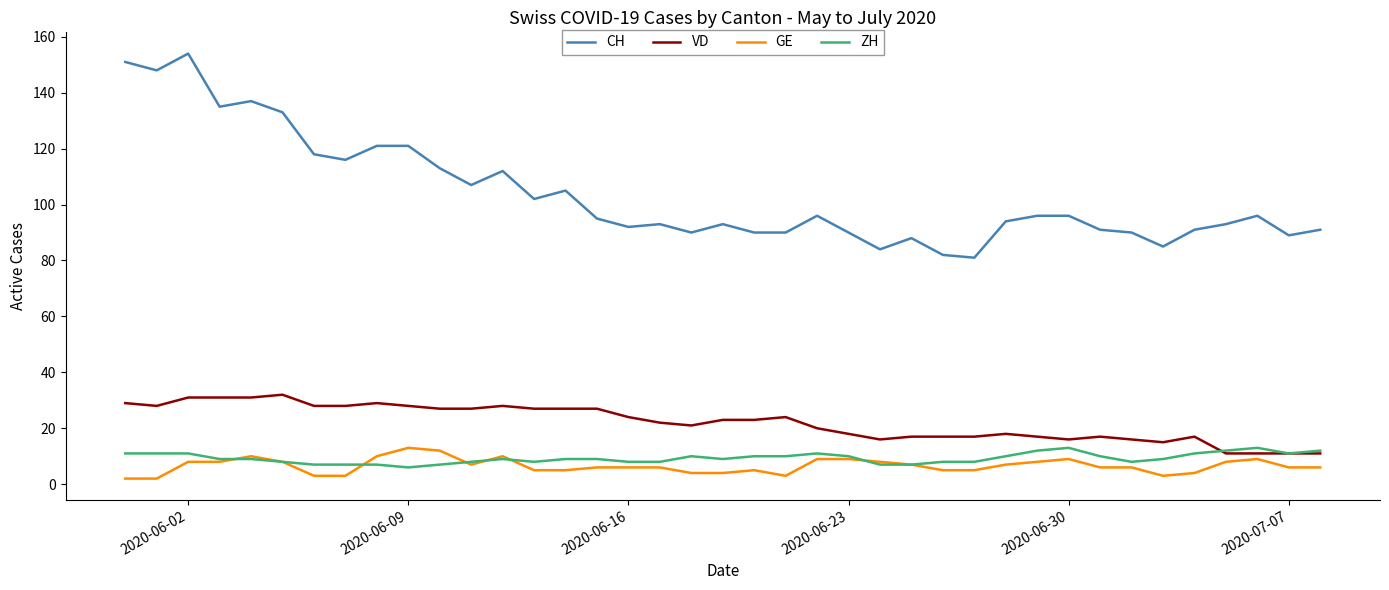

Which series has the widest spread of values?

CH